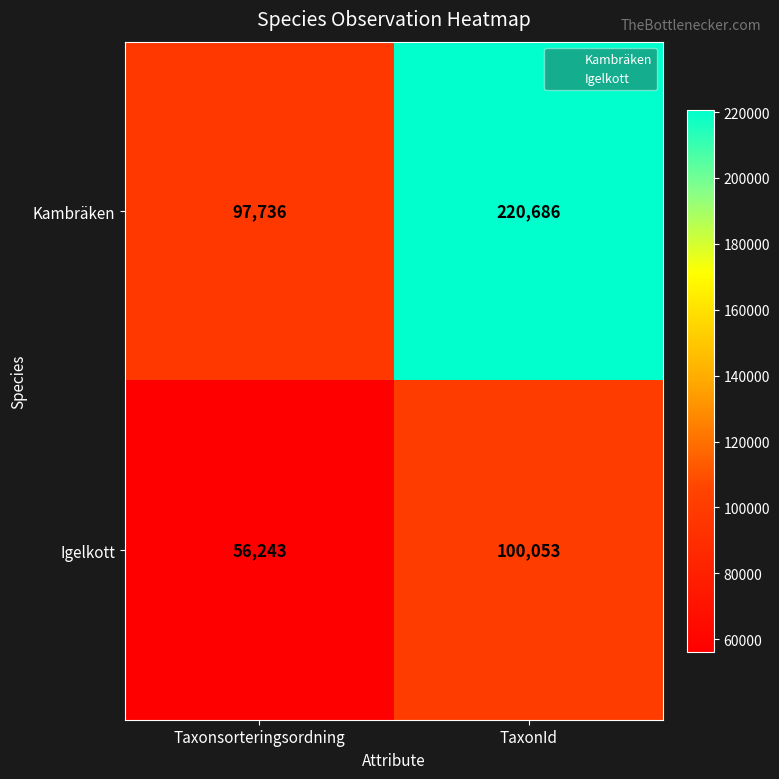

What is the sum of all Igelkott values?

156296